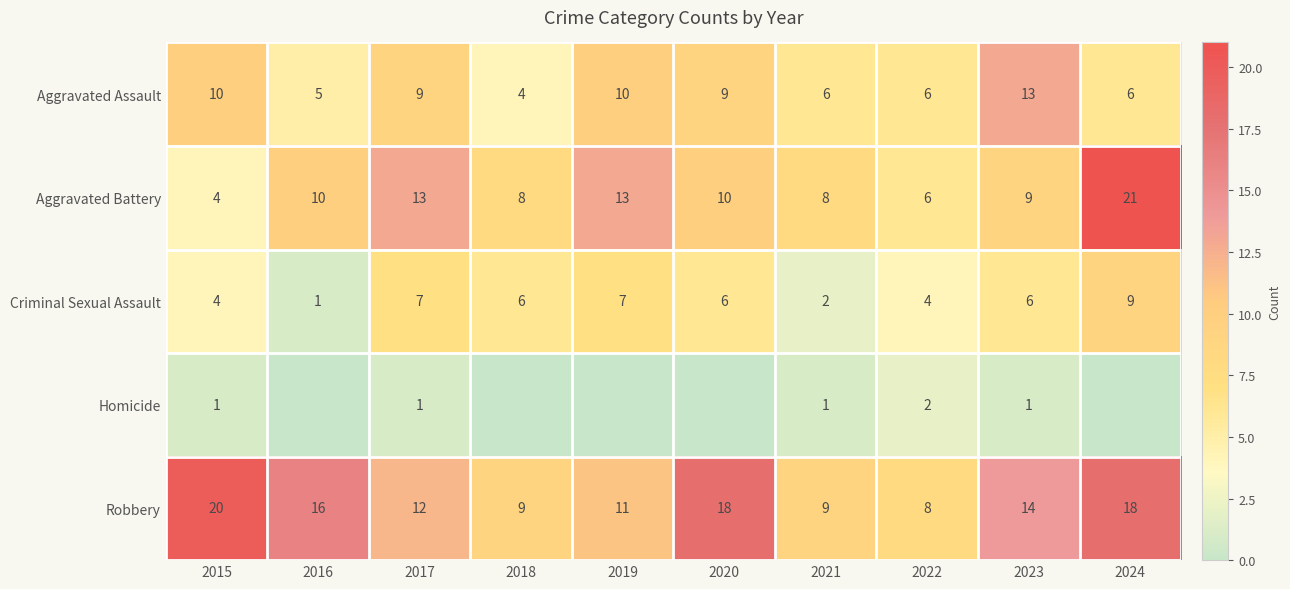

Rank the series at 2023 from highest to lowest value.

Robbery, Aggravated Assault, Aggravated Battery, Criminal Sexual Assault, Homicide